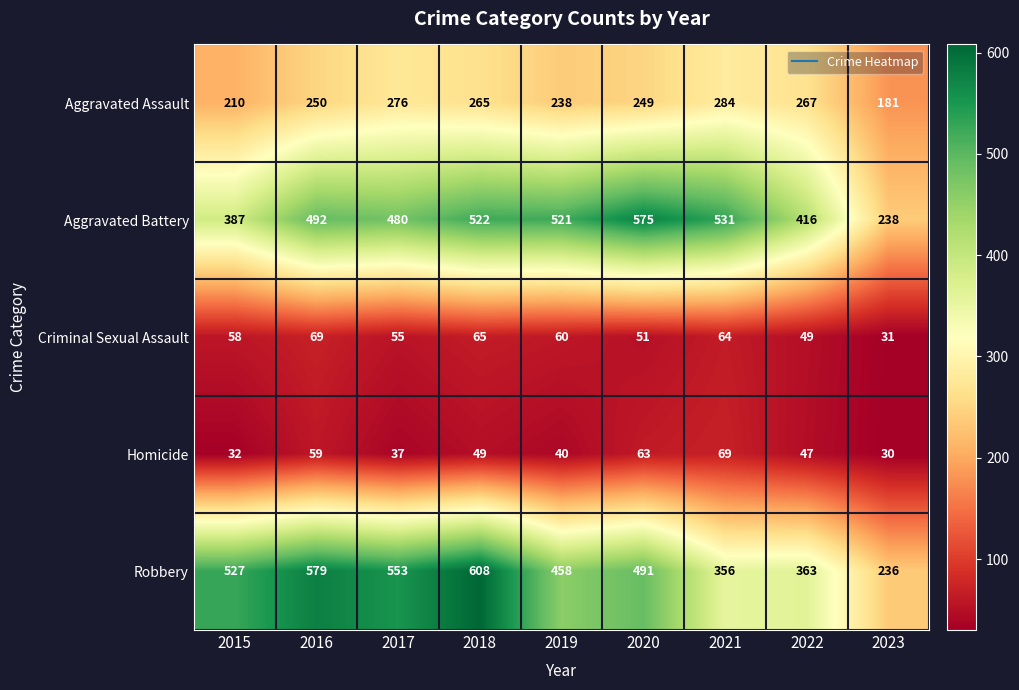

What is the difference between the maximum and second lowest values in the Aggravated Assault series?

74